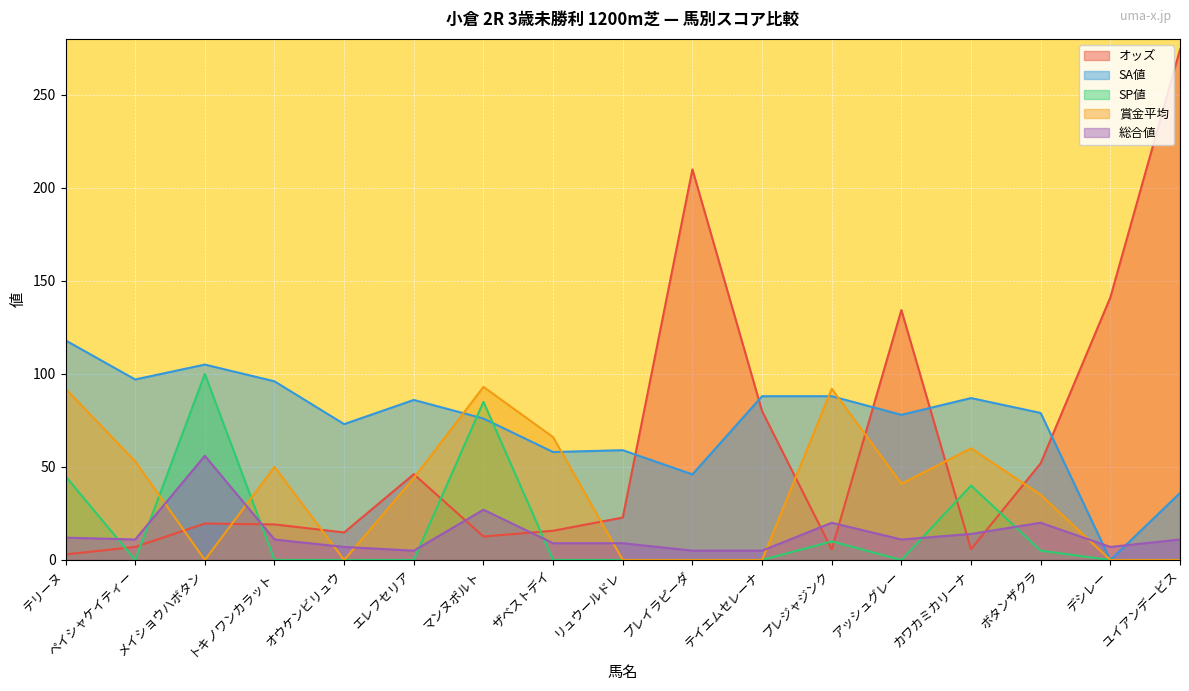

At which label does 賞金平均 reach its peak?

マンヌポルト